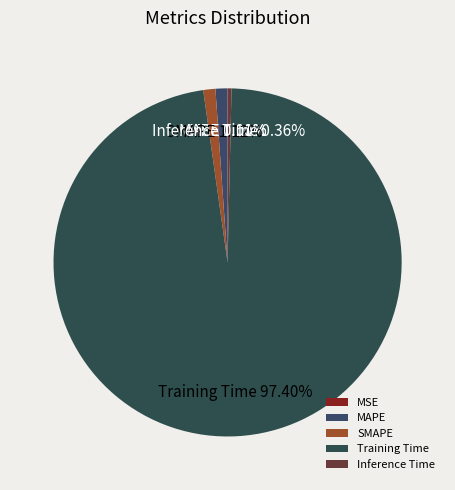

True or false: SMAPE accounts for 1% of the total.

True